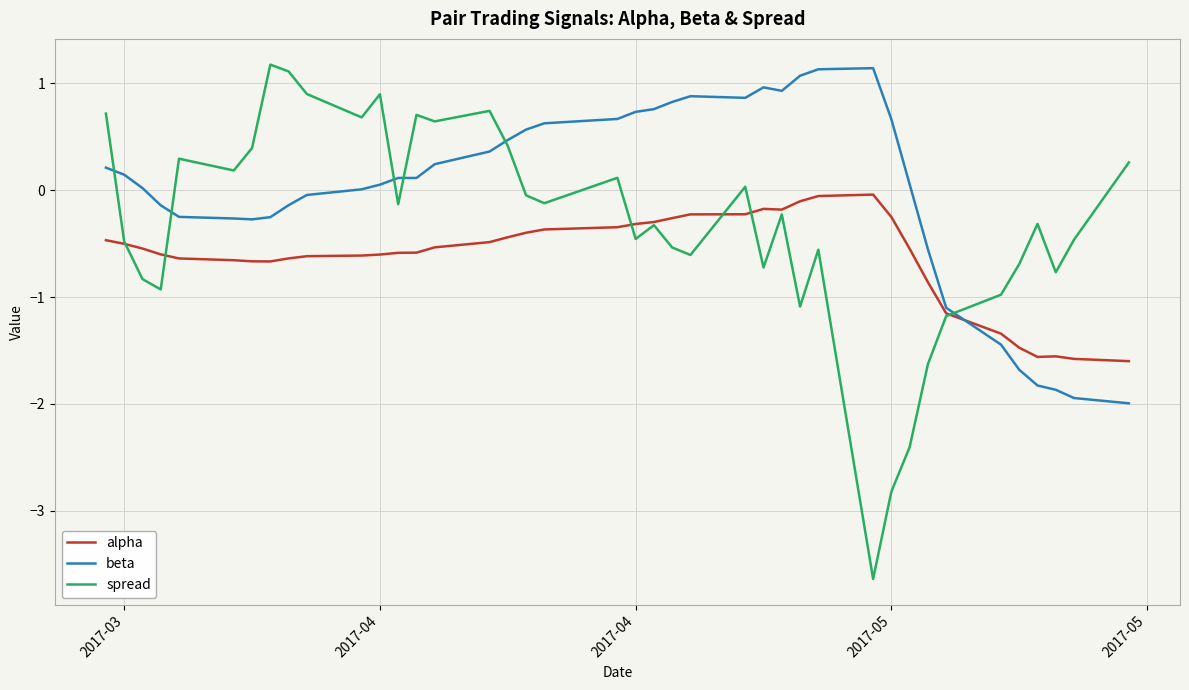

What is the minimum value for alpha?

-1.6